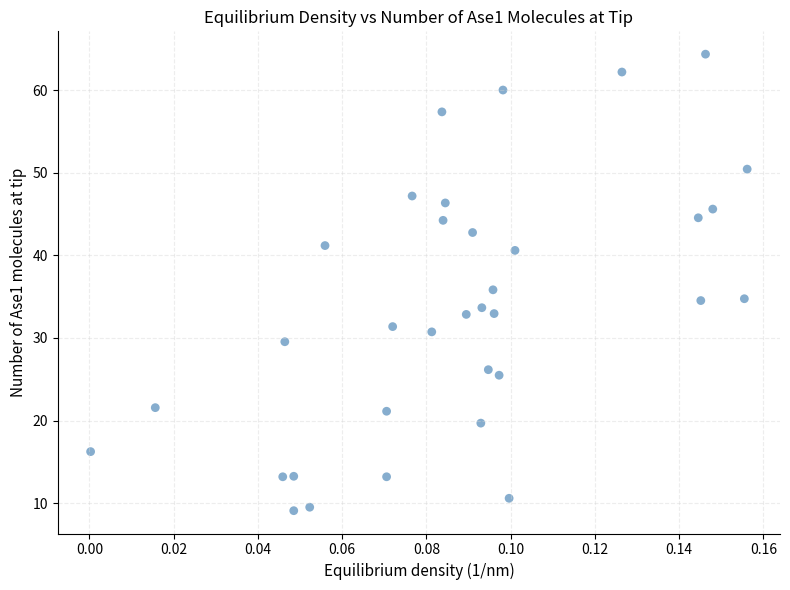

What is the range of Y values (max minus min)?

55.3